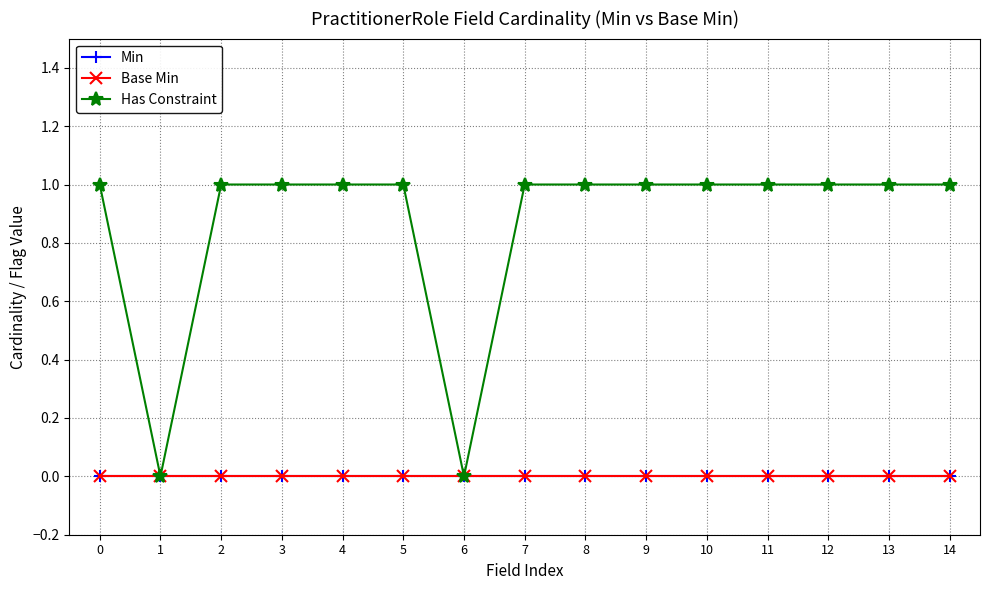

Between 4 and 5, which is larger?

4